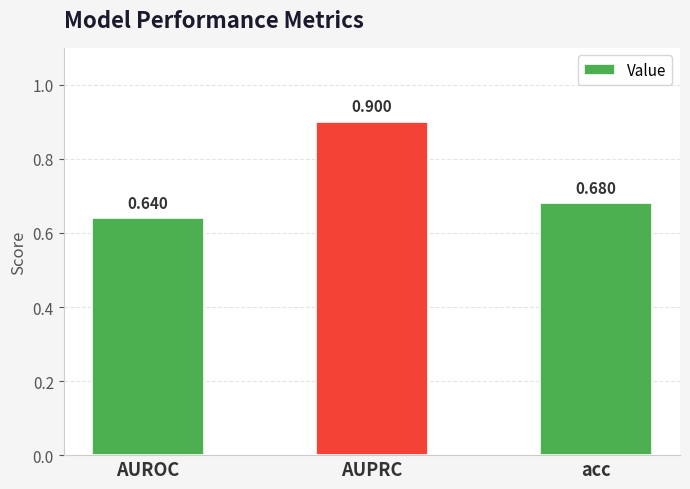

List the labels in order of value, smallest first.

AUROC, acc, AUPRC